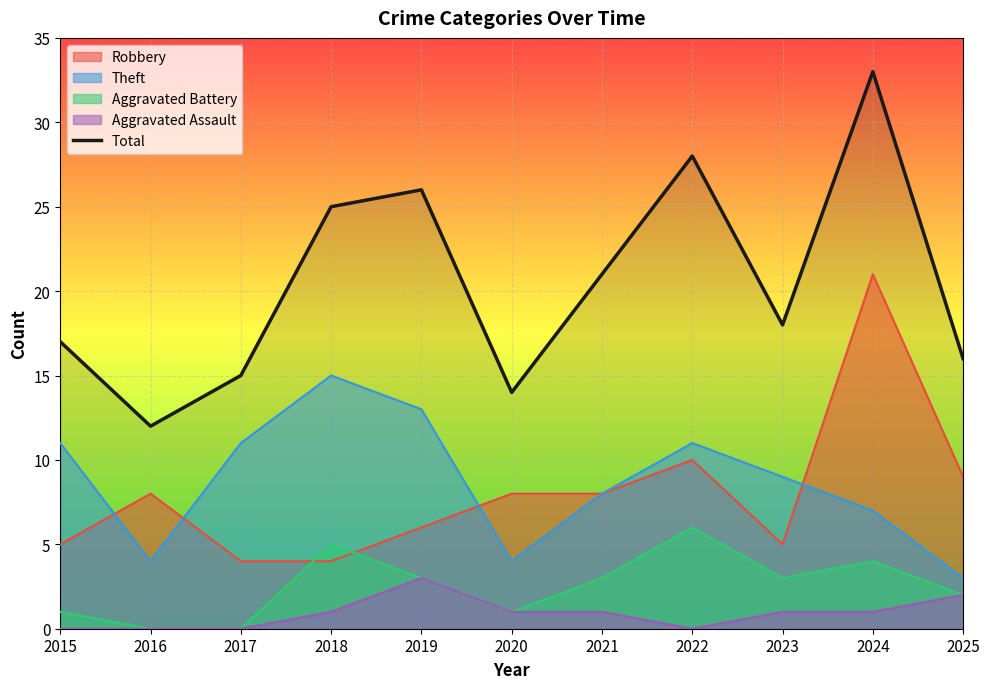

True or false: the data shows 17 at 2016.

False